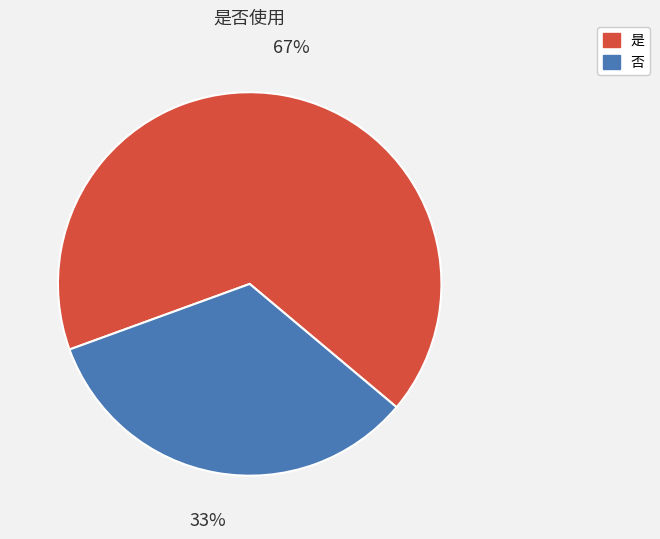

Is it true that 否 is 46% of the pie?

False